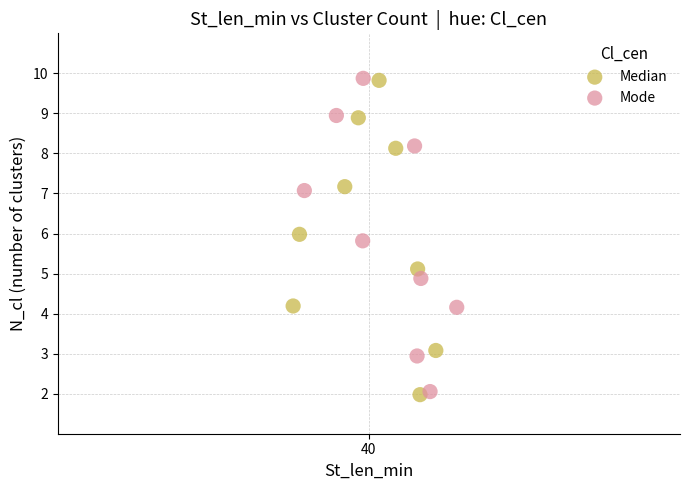

Which series has the largest Y range (max minus min)?

Median